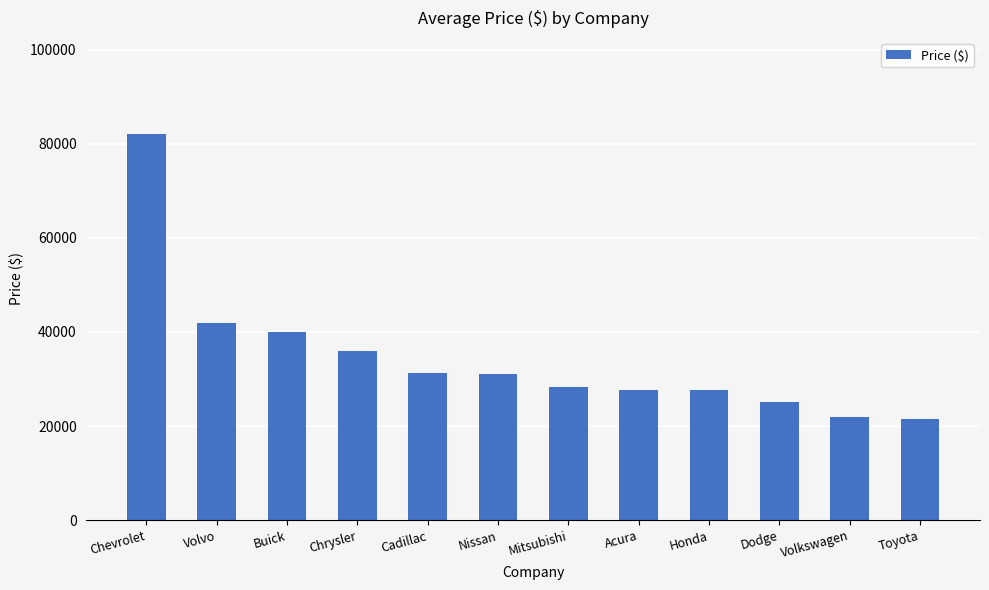

Approximately how many times larger is the value at Nissan compared to Acura?

1.1